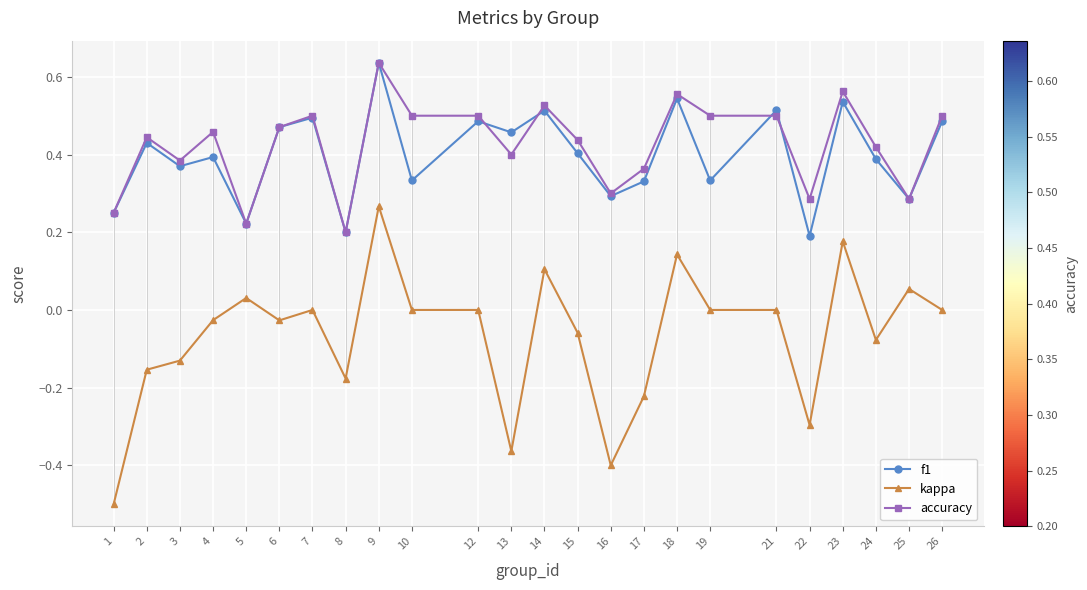

Is the value of kappa at 19 greater than the value of f1 at 6?

No